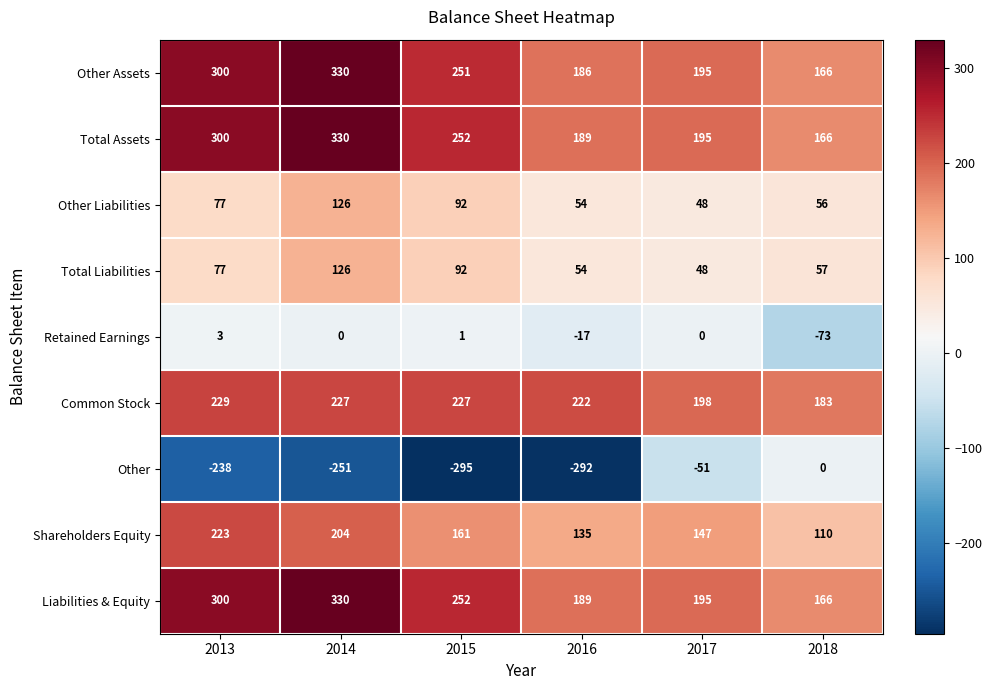

At which category is the sum across all series the highest?

2014